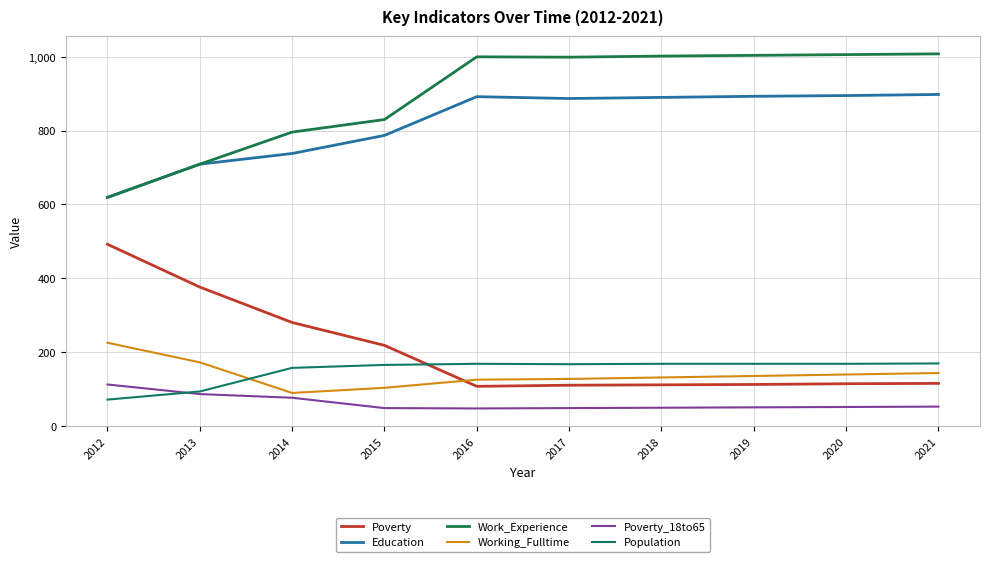

Which series changed the most between 2015 and 2021?

Work_Experience